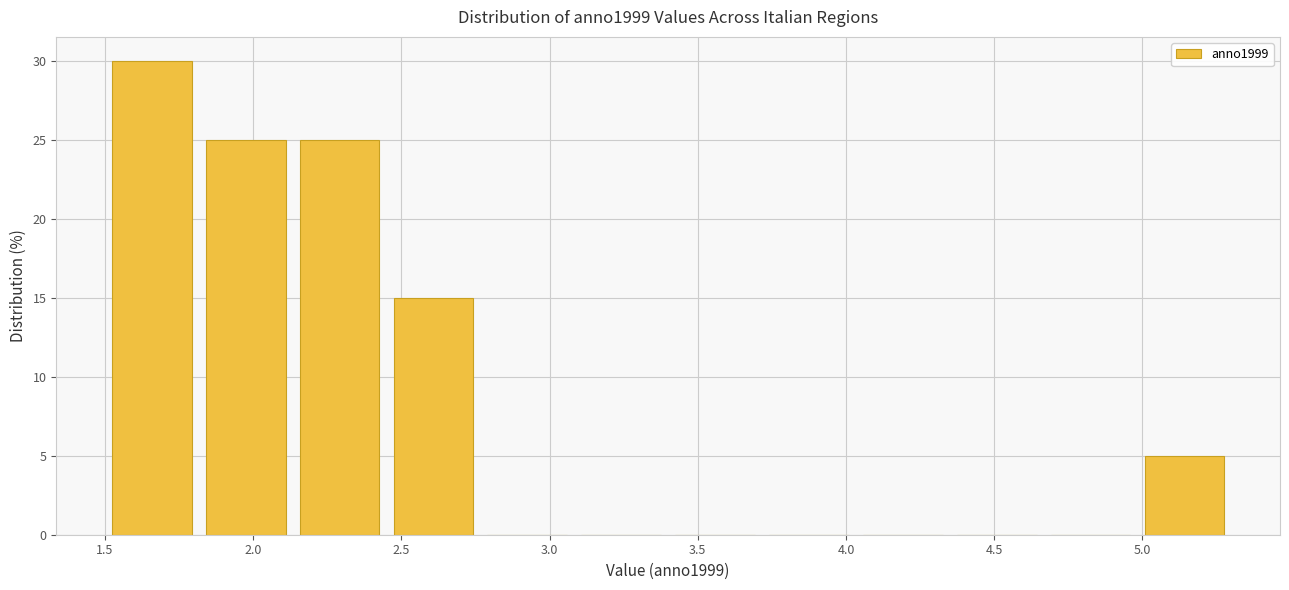

Reading left to right, list every bar in this chart as the range it spans on the x-axis followed by its height. Neither the bar edges nor the heights are printed on the chart, so give them approximately, as read against the axes.

1.50 to 1.80: 30
1.80 to 2.15: 25
2.15 to 2.45: 25
2.45 to 2.75: 15
2.75 to 3.10: 0
3.10 to 3.40: 0
3.40 to 3.70: 0
3.70 to 4.05: 0
4.05 to 4.35: 0
4.35 to 4.65: 0
4.65 to 5.00: 0
5.00 to 5.30: 5